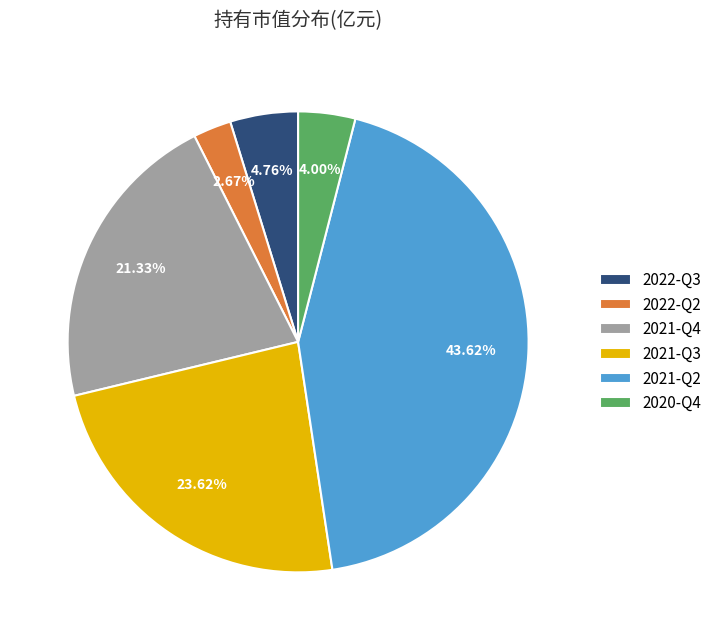

The 2022-Q2 slice represents 3% of the pie. True or false?

True